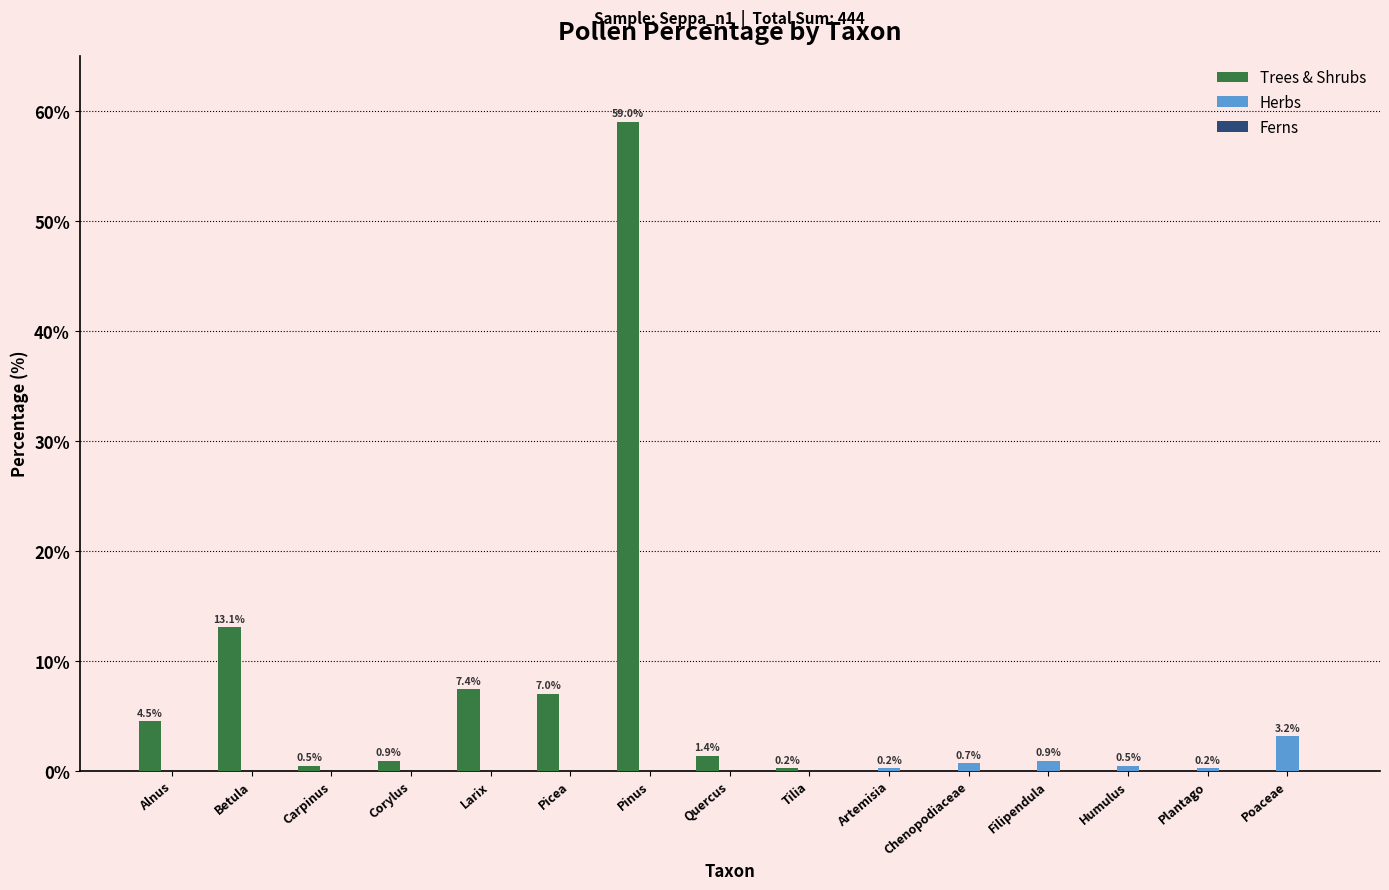

What is the average value of the Trees & Shrubs series?

6.3